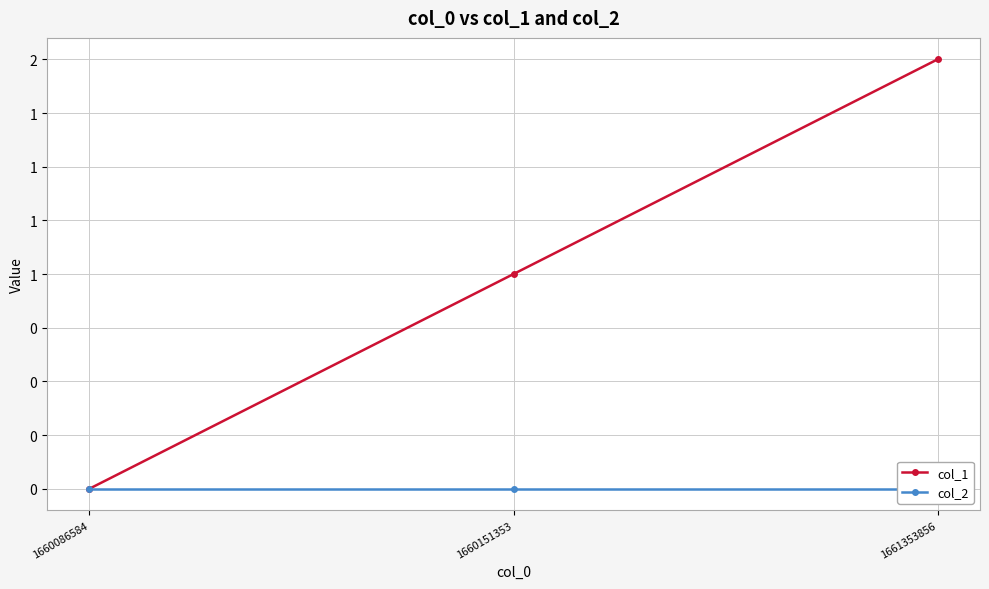

What is the sum of all col_1 values?

3